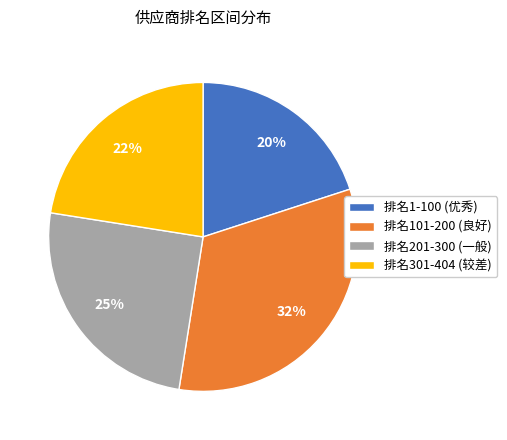

Is the sum of 排名201-300 (一般) and 排名301-404 (较差) greater than half?

No